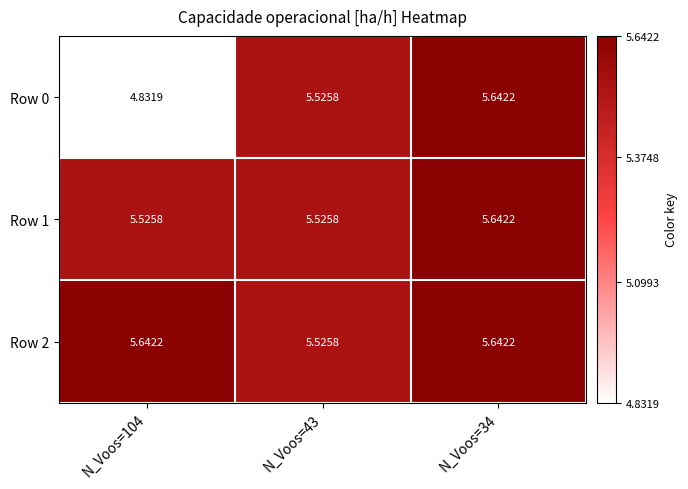

Is the value of Row 1 at N_Voos=34 greater than the value of Row 0 at N_Voos=104?

Yes